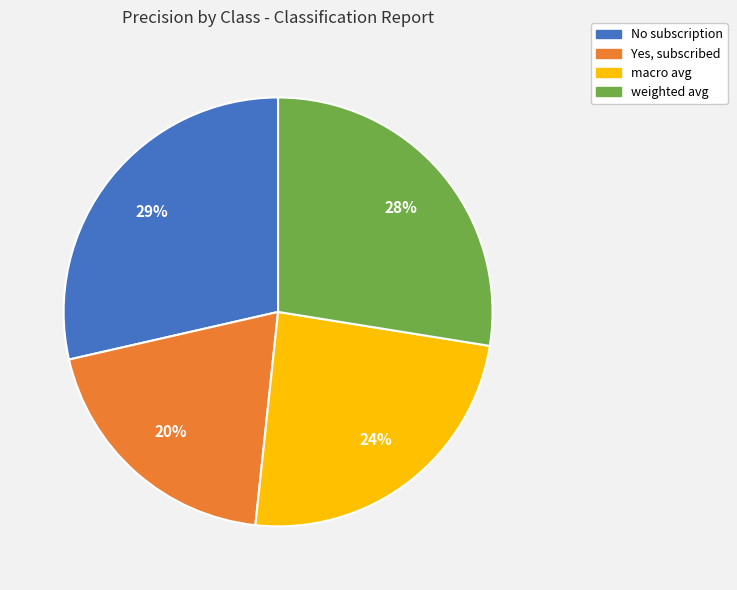

To the nearest percent, what portion does Yes, subscribed represent?

20%